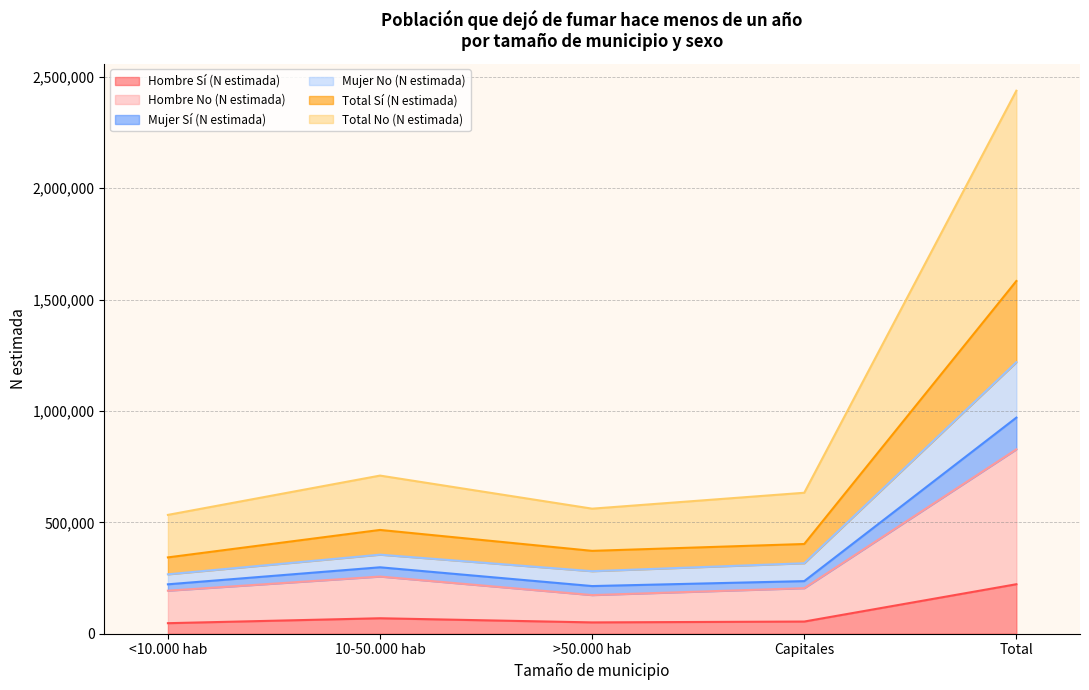

True or false: Total Sí (N estimada) and Mujer Sí (N estimada) intersect in this chart.

False